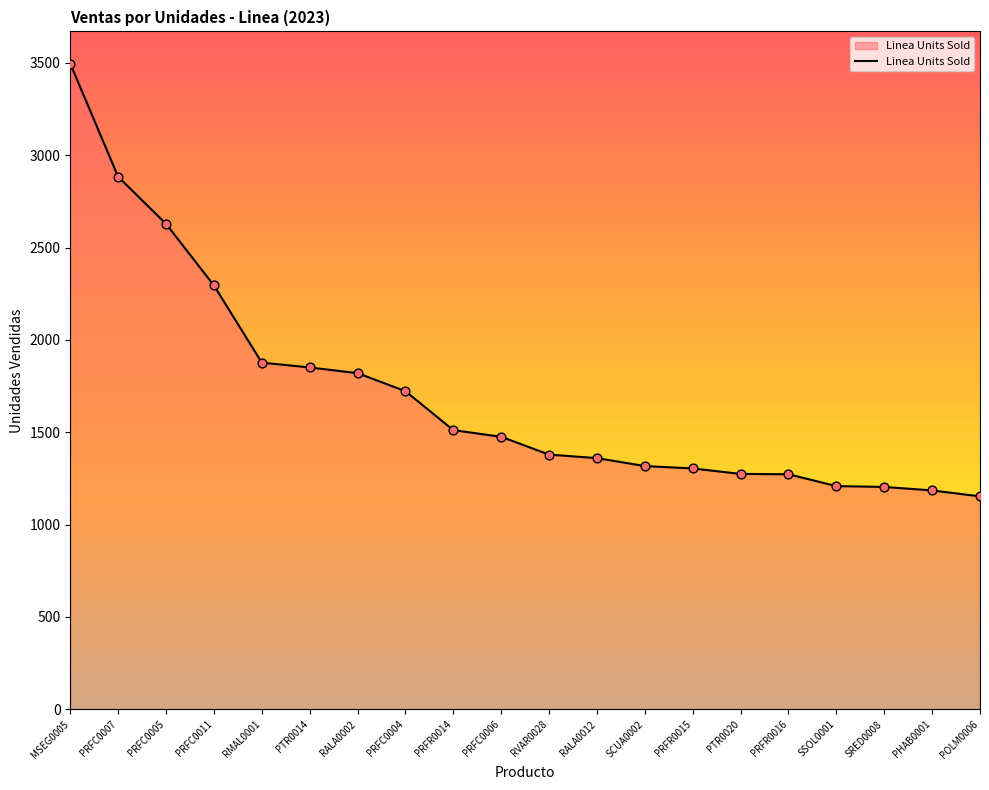

Between SRED0008 and PRFR0014, which is larger?

PRFR0014